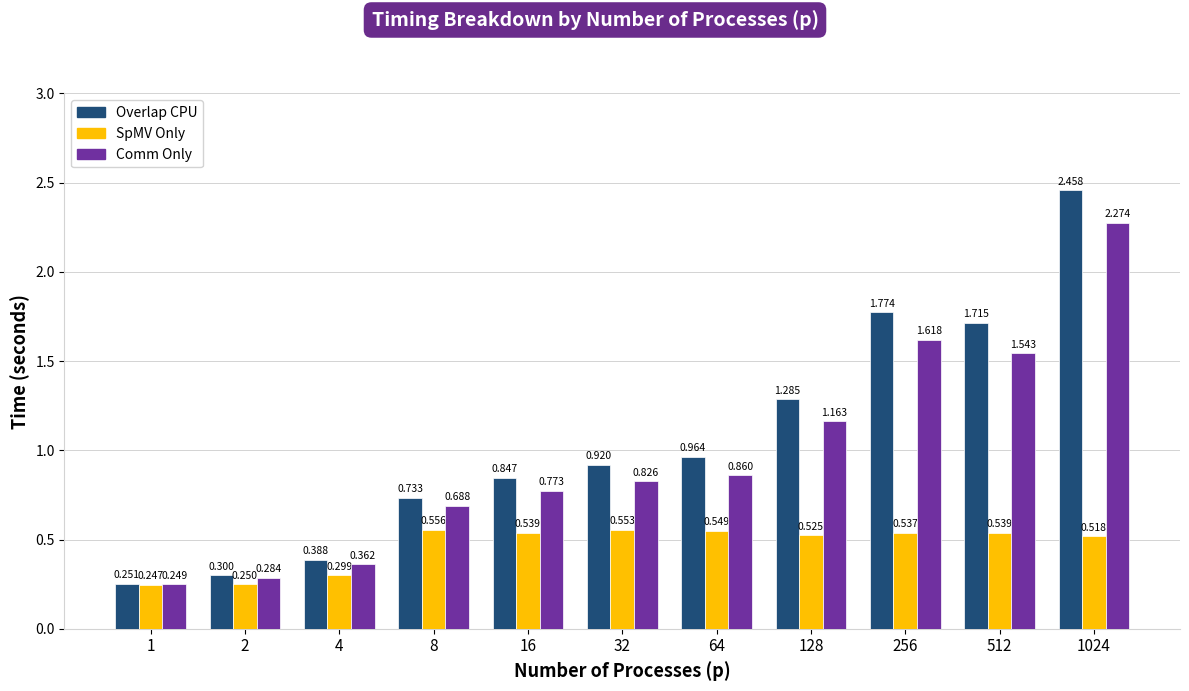

Which series changed the most between 256 and 1024?

Overlap CPU